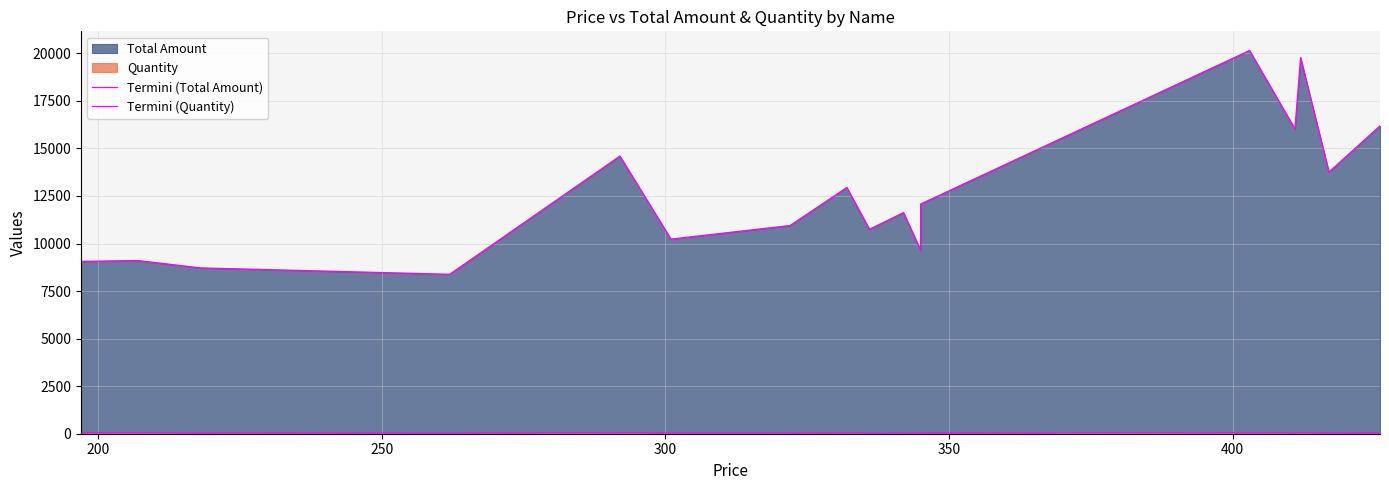

What position from the left is 350?

5